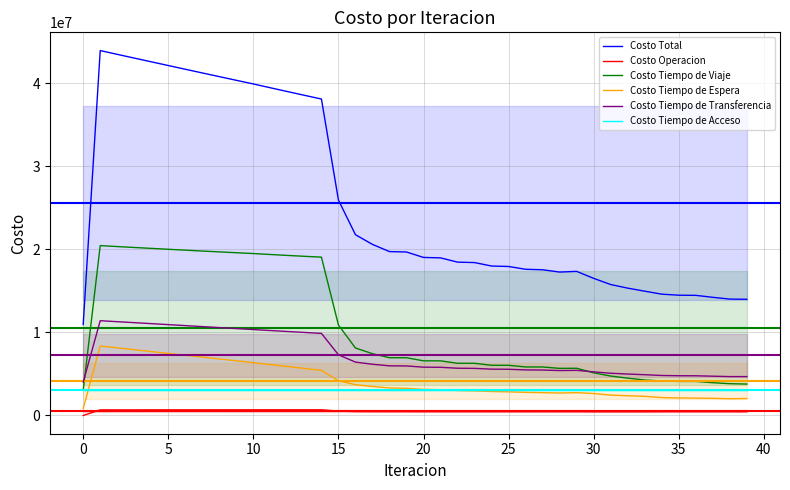

The value of Costo Tiempo de Acceso at 24 is 3033639.3. True or false?

True